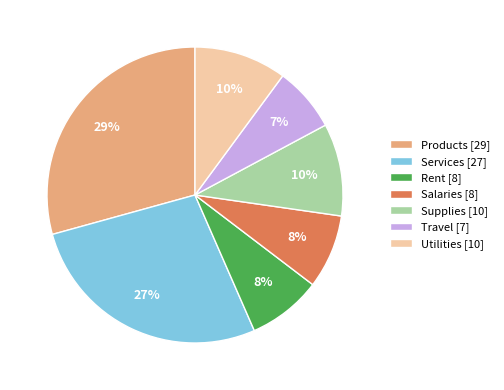

Is the sum of Supplies [10] and Rent [8] greater than half?

No